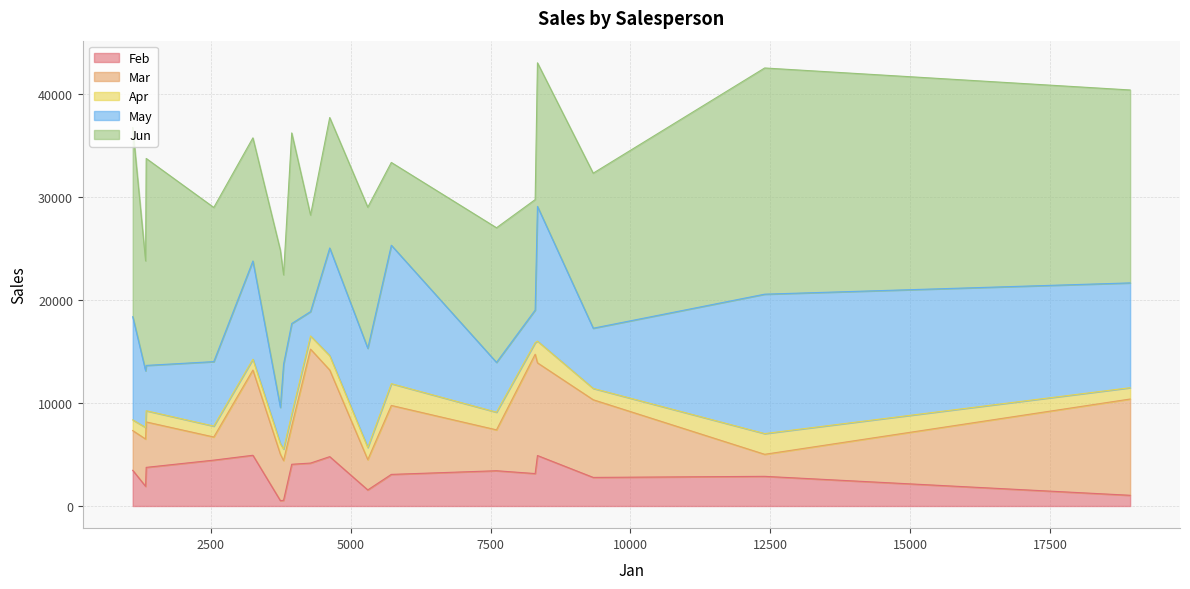

How many data points does each series have?

18